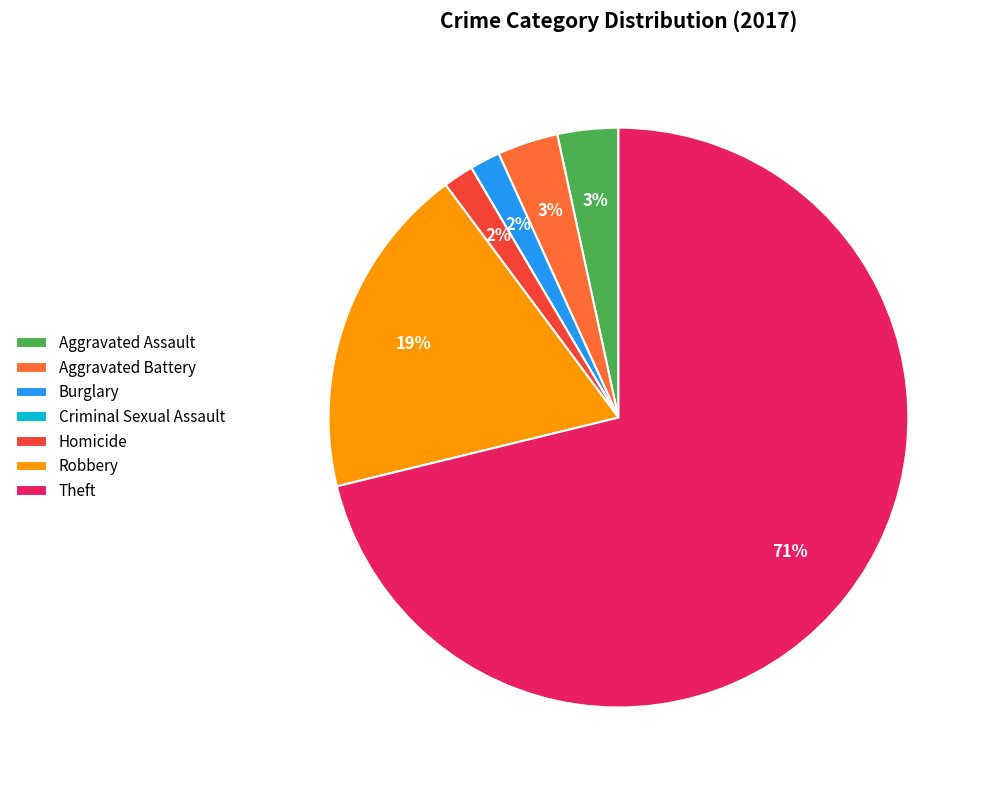

To the nearest percent, what portion does Aggravated Assault represent?

3%